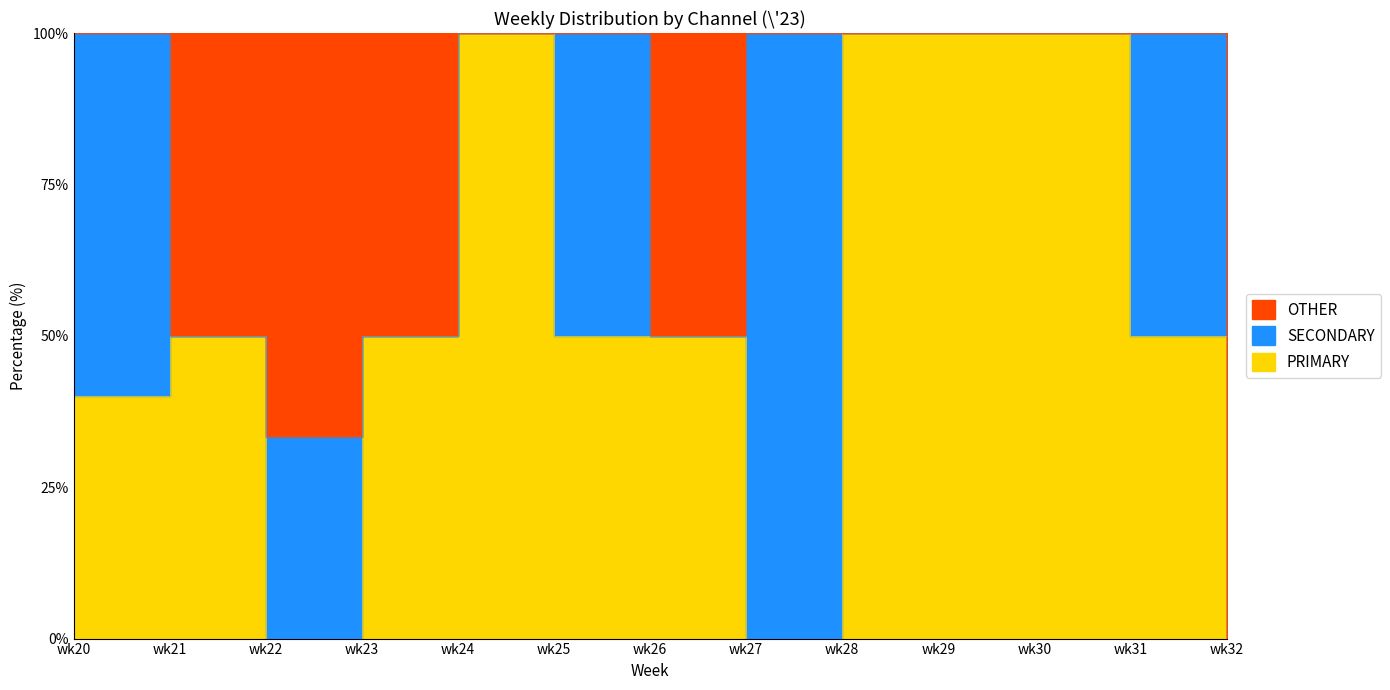

What is the average value of the SECONDARY series?

22.6